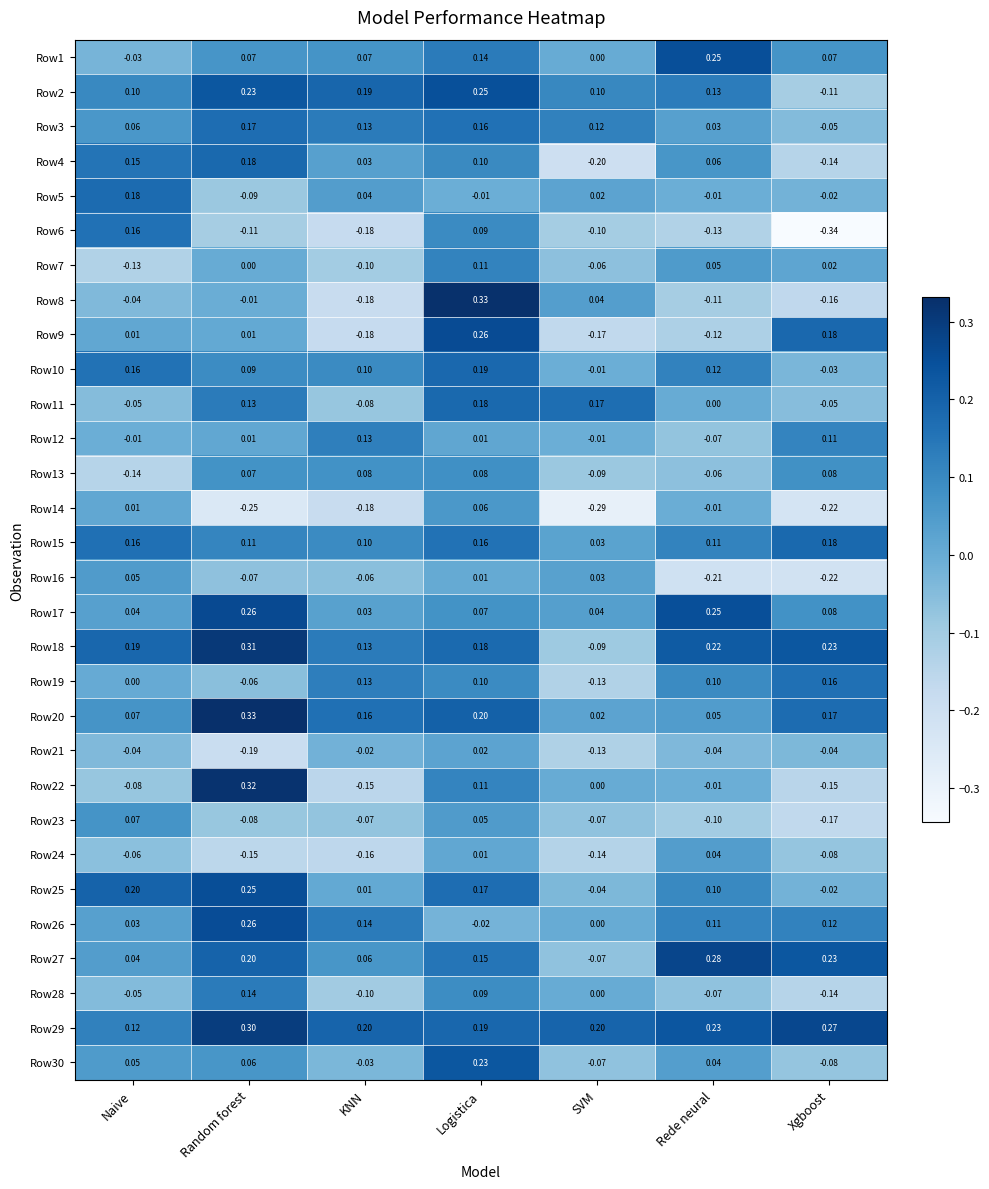

Which series has the largest total across all categories?

Row29